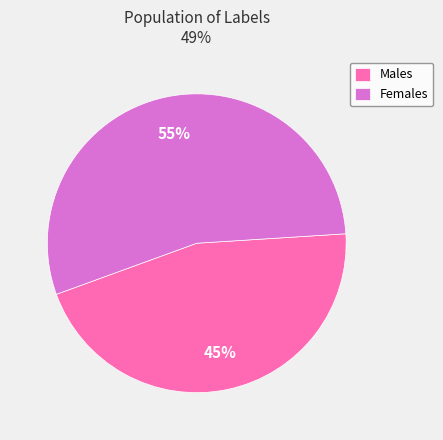

Combined, do Males and Females account for over 50%?

Yes